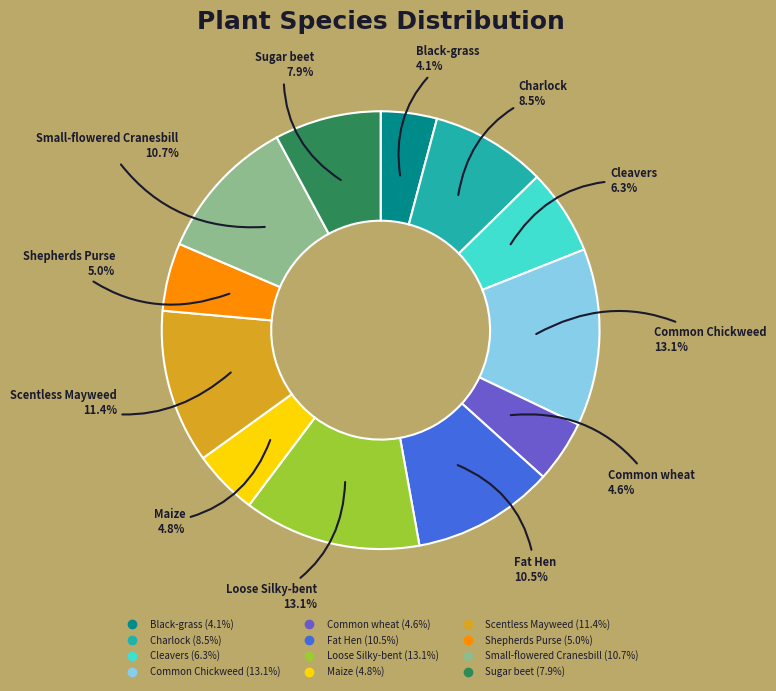

The Charlock slice represents 1% of the pie. True or false?

False